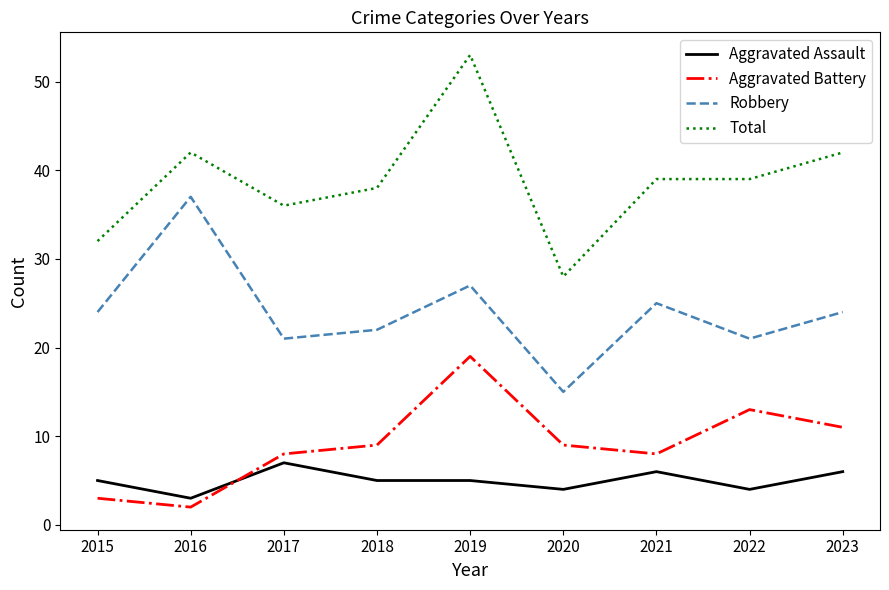

Which series has the largest range (max minus min)?

Total